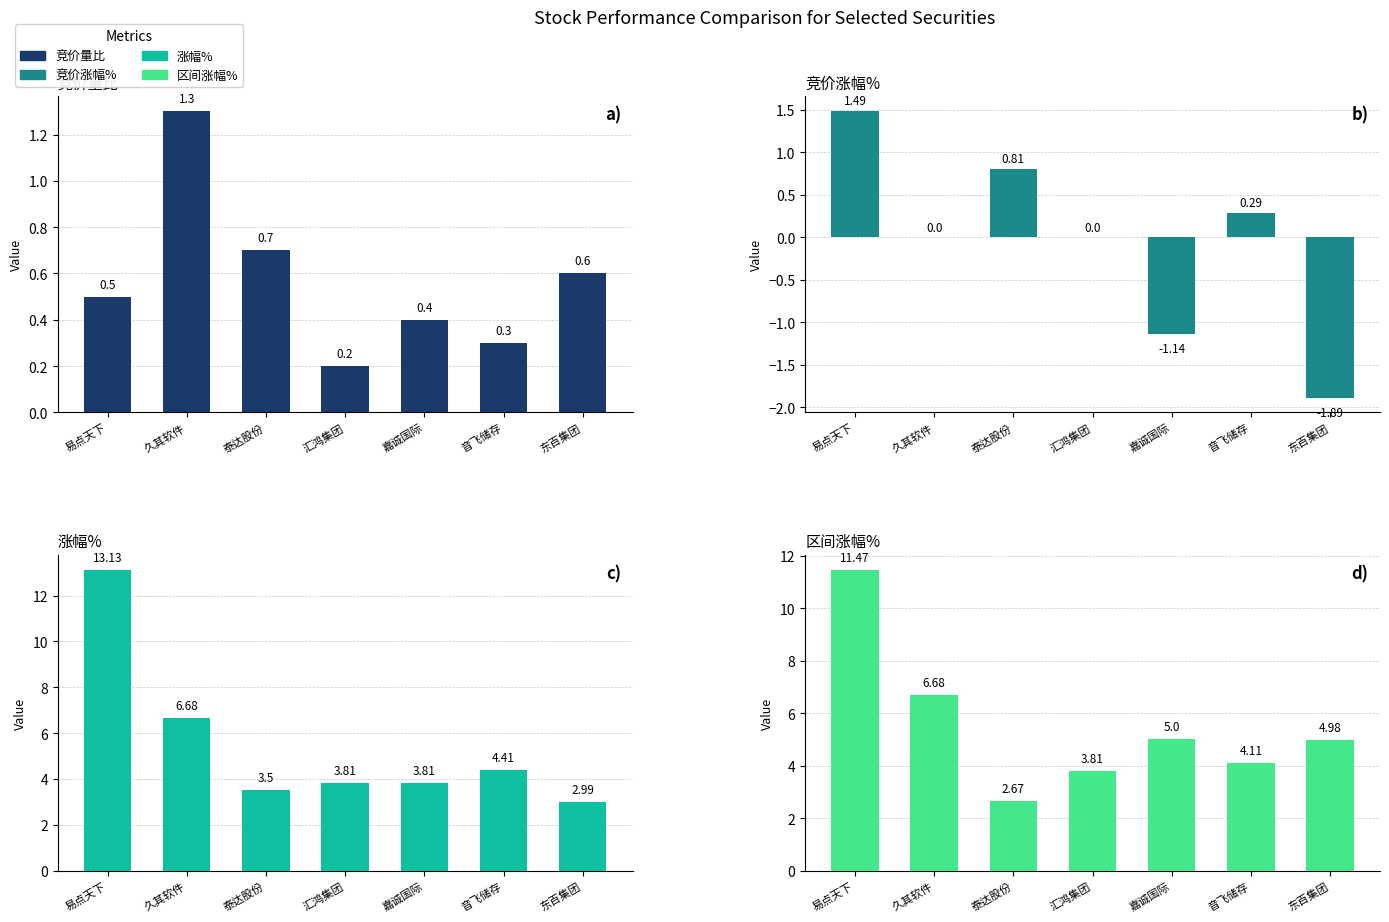

What is the label of the 7th bar from the right?

易点天下